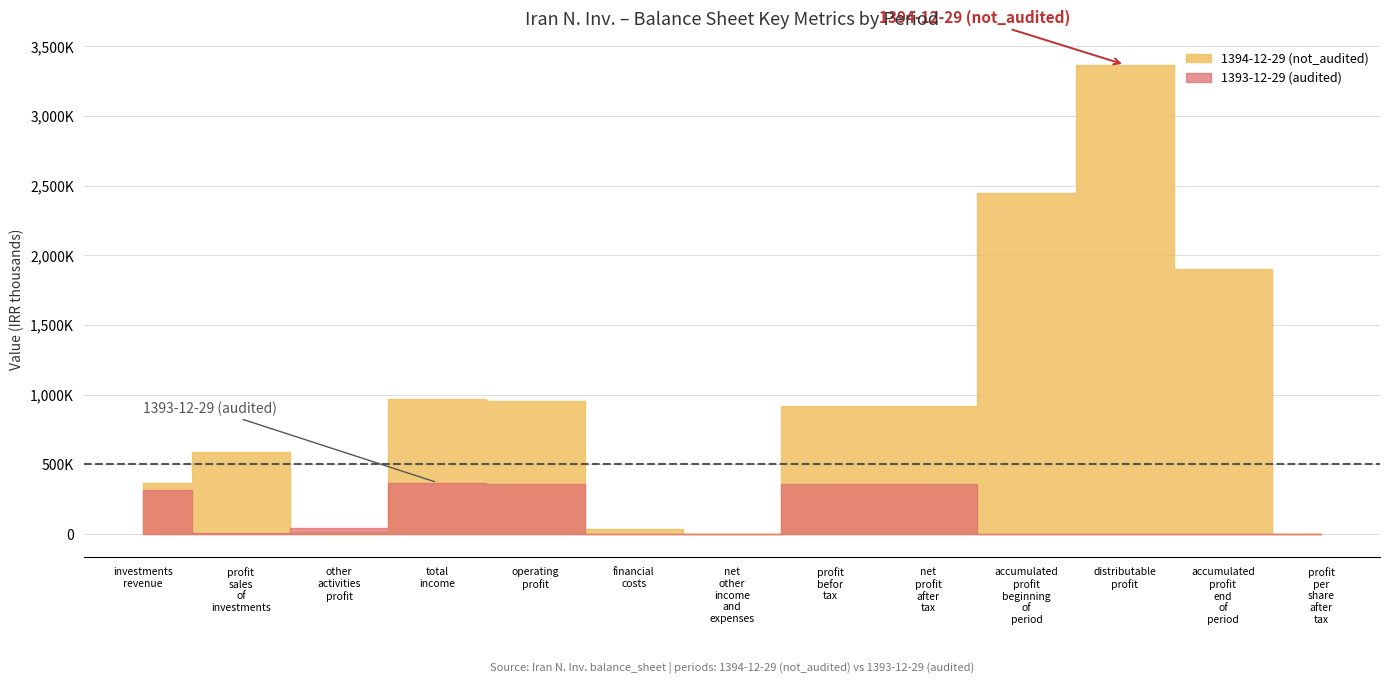

After their last crossing, which series has the higher values: 1393-12-29 (audited) or 1394-12-29 (not_audited)?

1394-12-29 (not_audited)